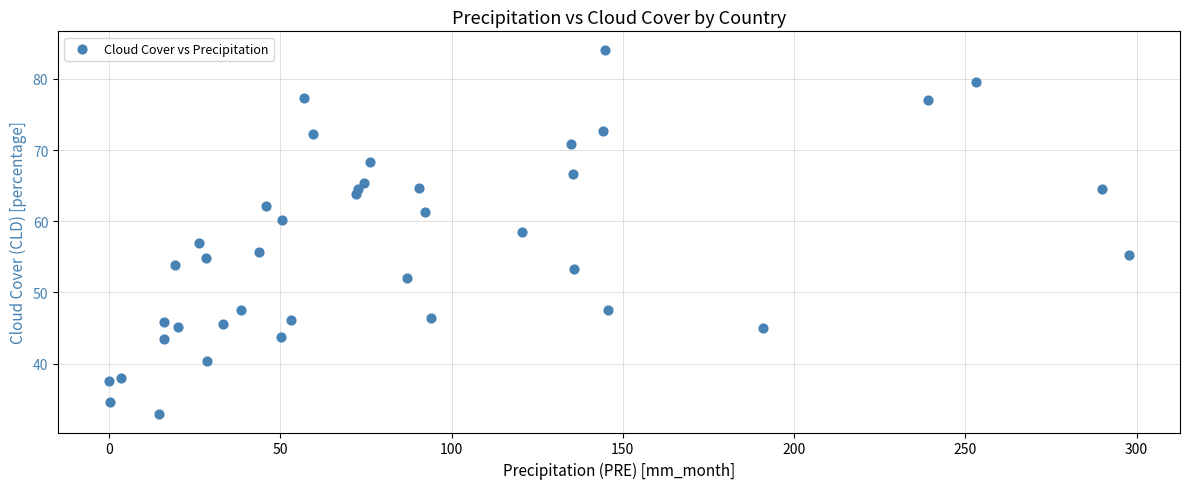

What is the range of Y values (max minus min)?

51.2